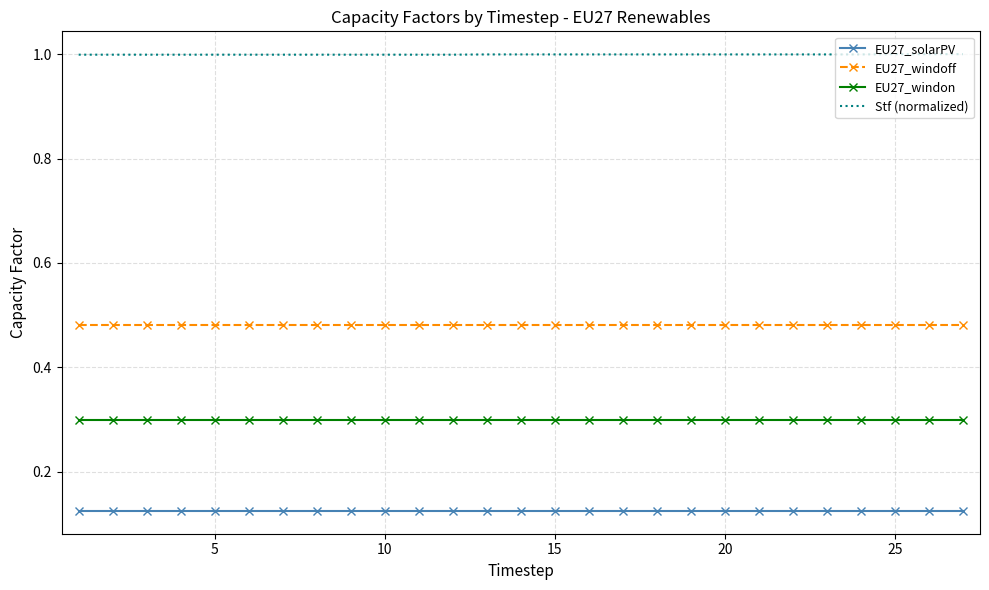

Rank the series by their average value, from highest to lowest.

Stf (normalized), EU27_windoff, EU27_windon, EU27_solarPV